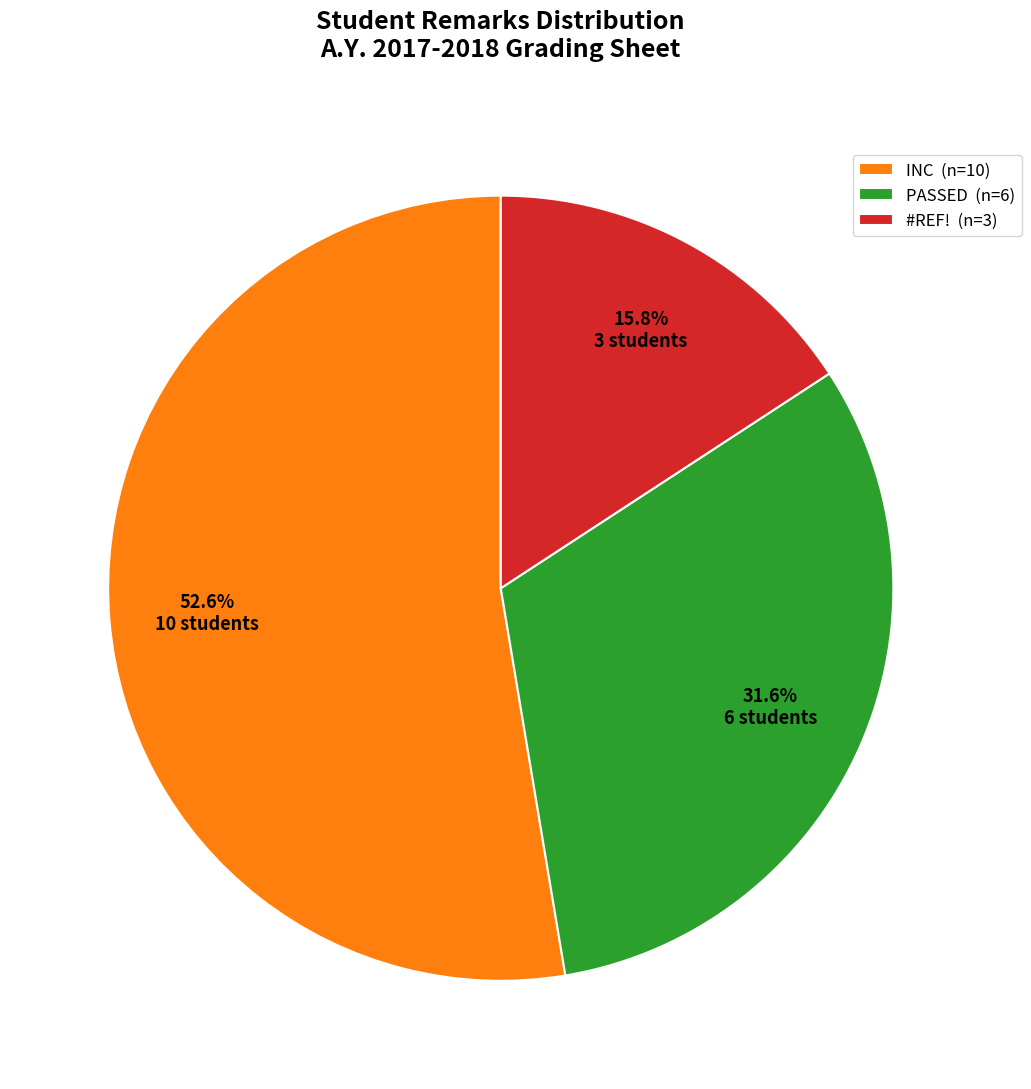

Which category has the smallest portion of the pie?

#REF!